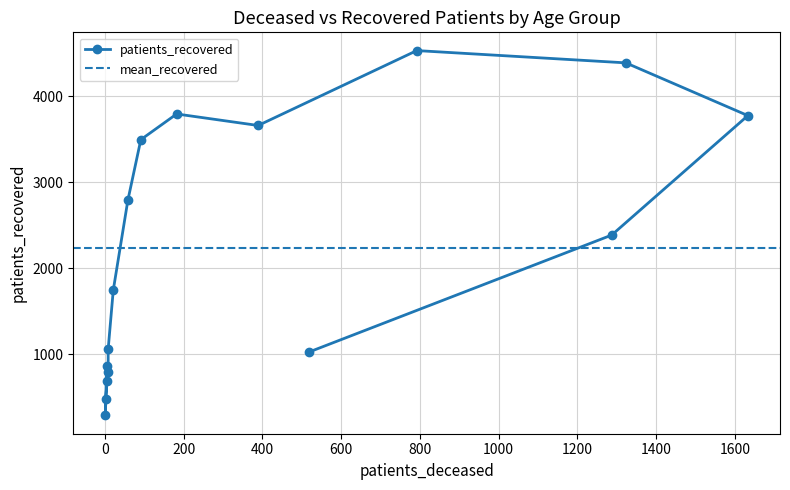

What position from the right is 60-64?

7